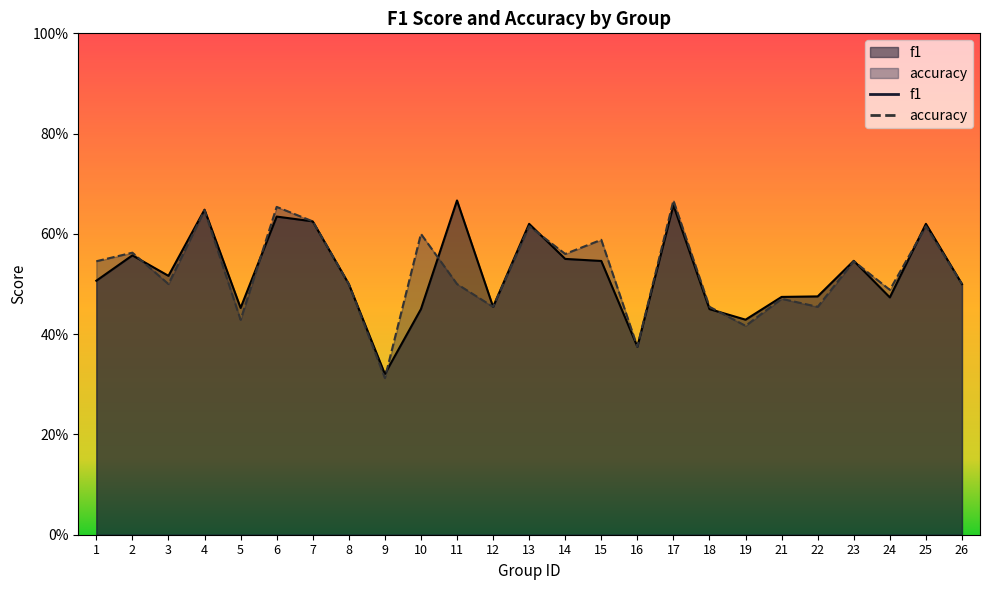

List the series in order of their peak value, lowest first.

f1, accuracy